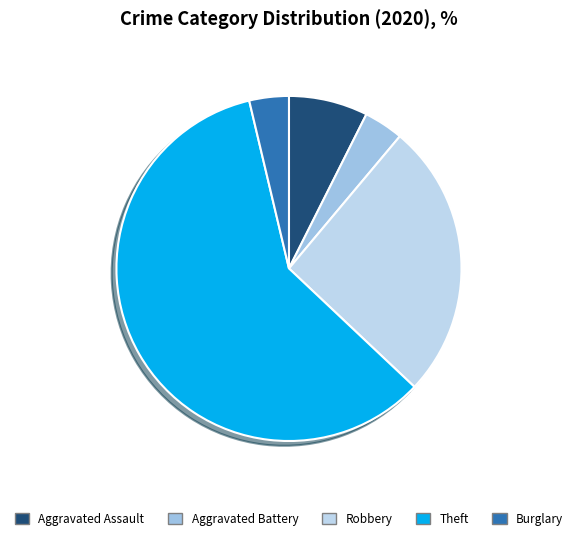

True or false: Aggravated Assault accounts for 7% of the total.

True